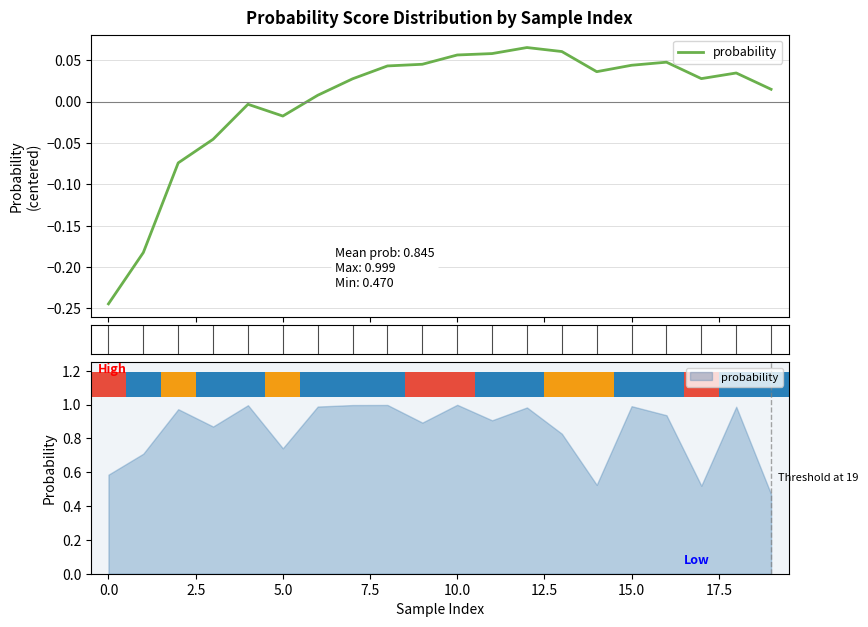

What is the label of the 14th bar from the left?

13